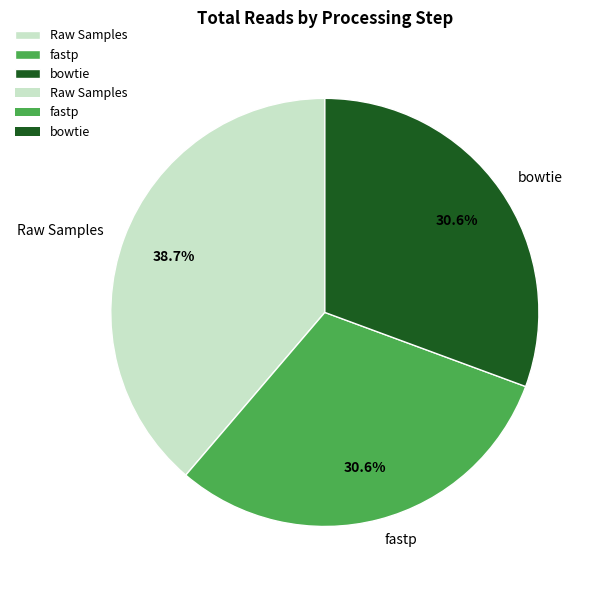

What is the ratio of the value at bowtie to the value at Raw Samples?

0.8